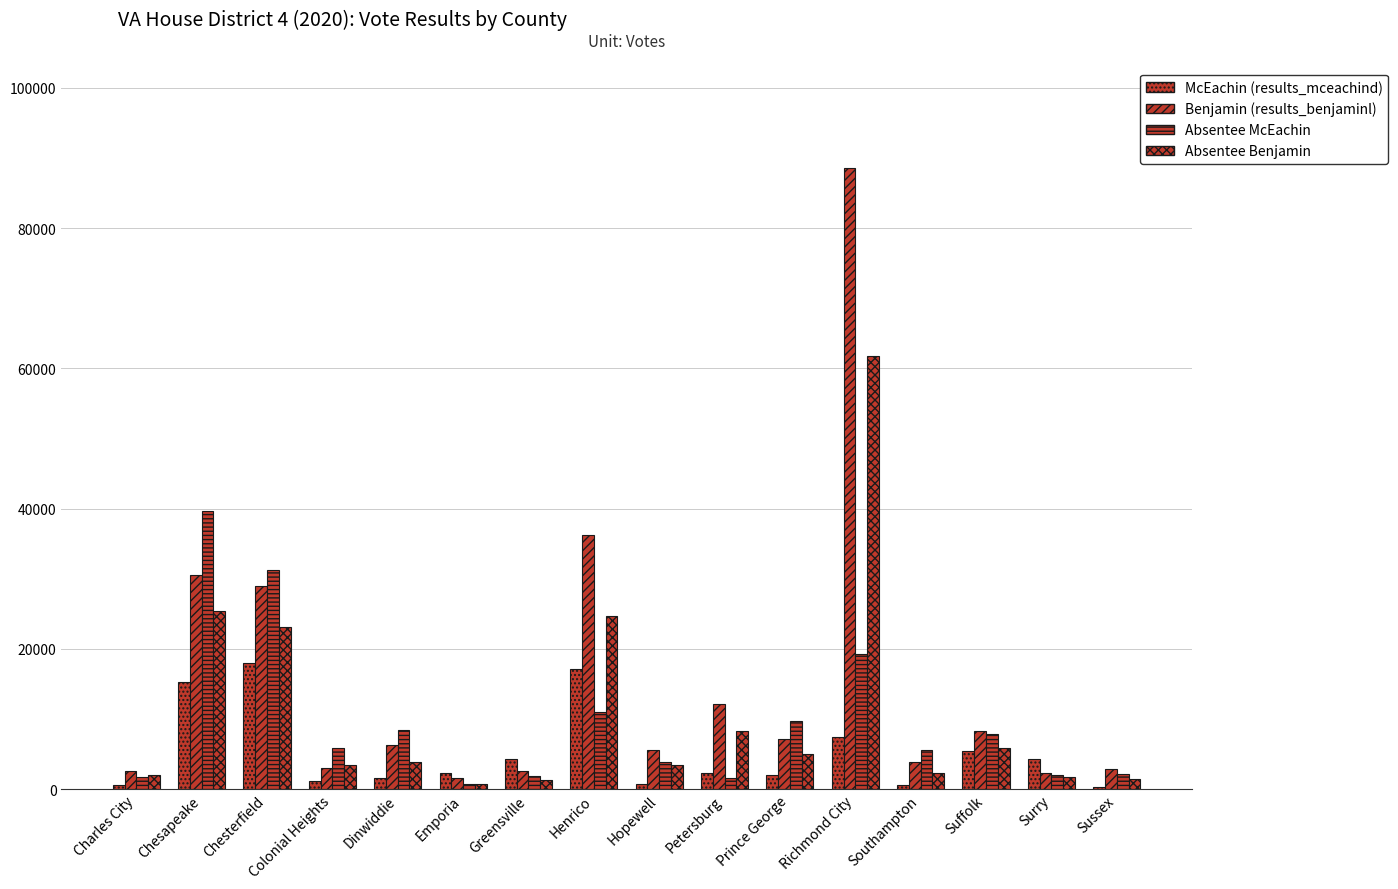

At which category does the chart reach its peak across all series?

Richmond City